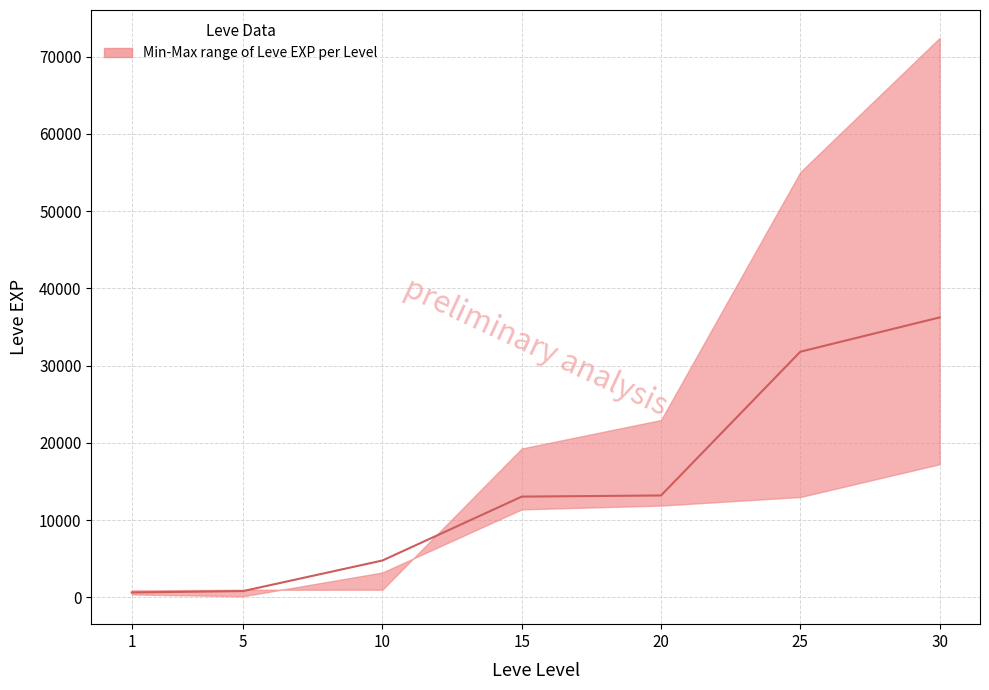

Reading left to right, extract all data points from this chart.

630	810	4770	13040	13190	31800	36240